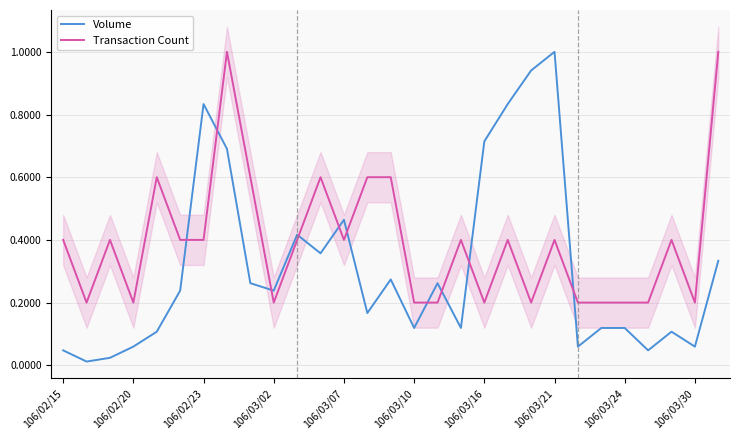

Which series has the largest range (max minus min)?

Volume